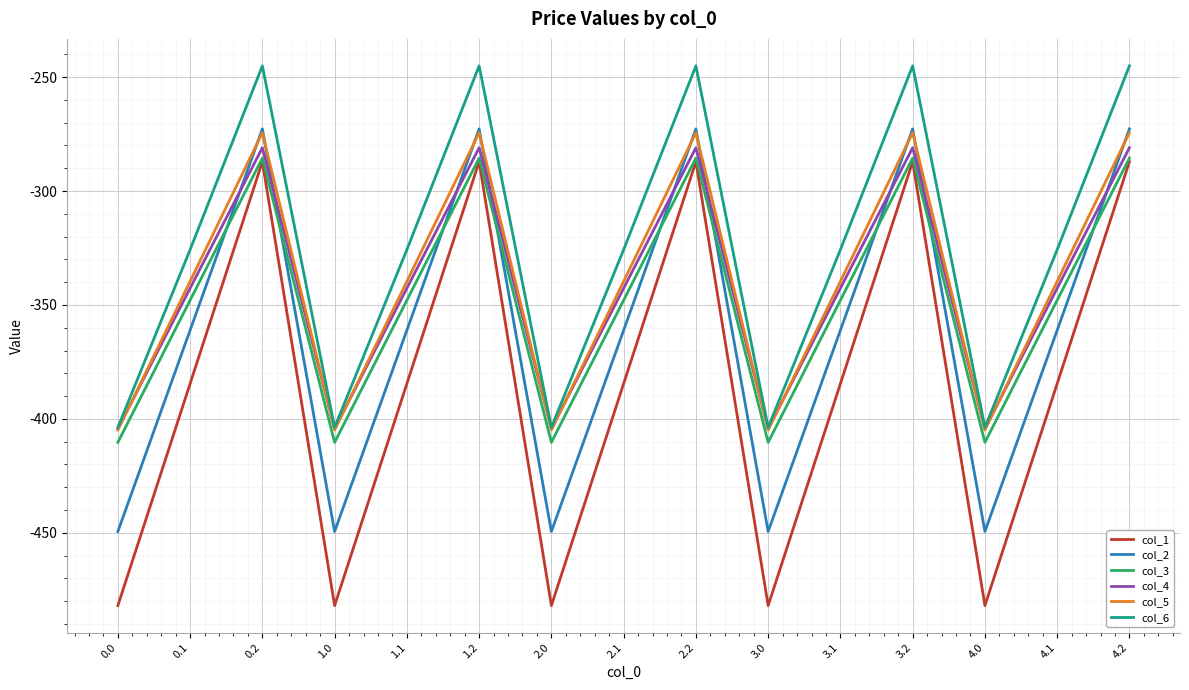

True or false: col_6 and col_2 cross at least once.

False